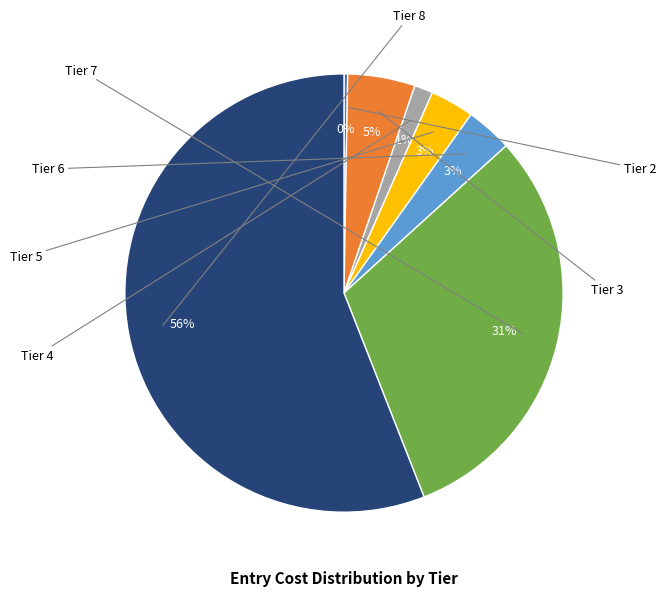

Is there a majority slice in this chart?

Yes